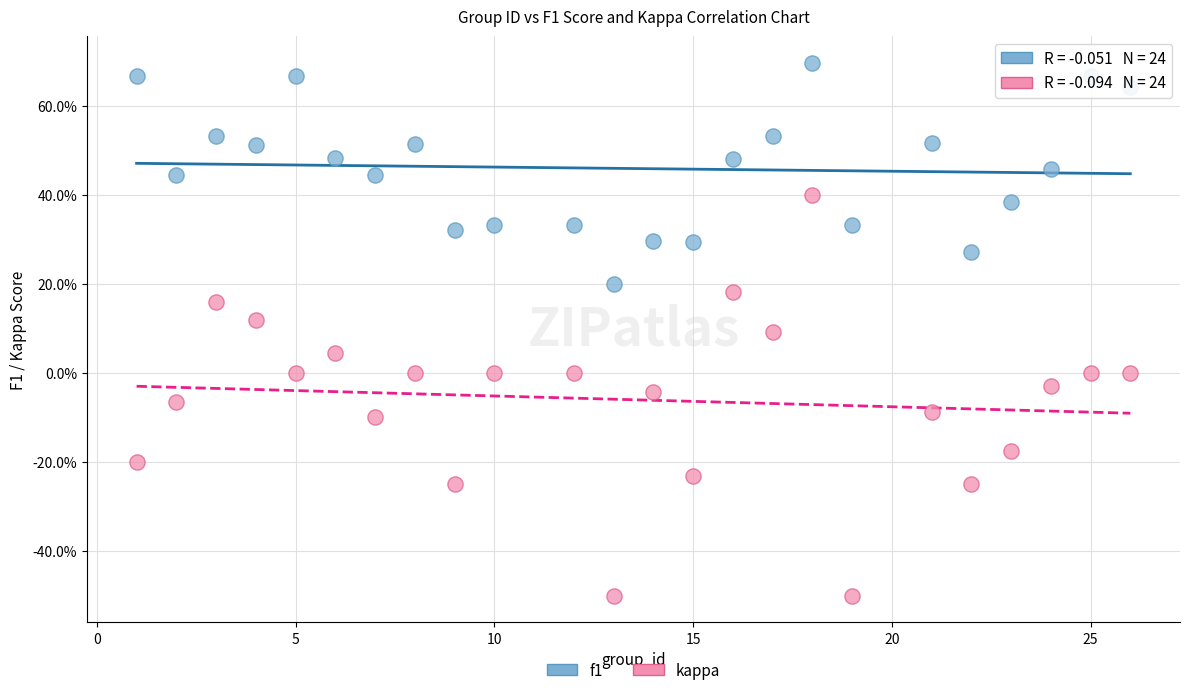

Which series contains the highest Y value?

f1